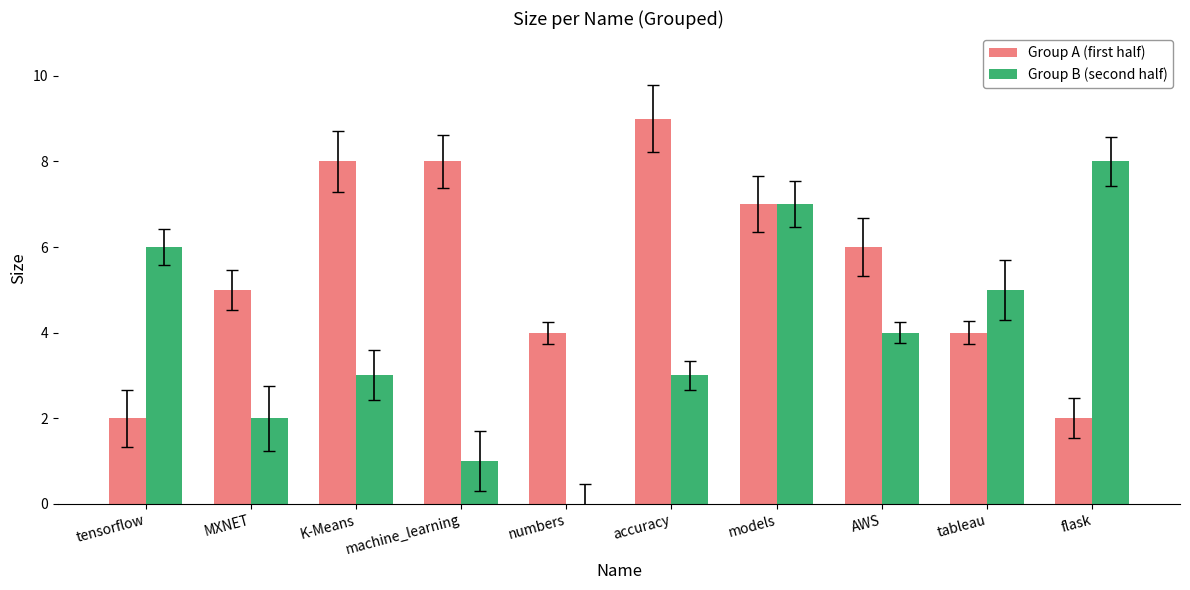

What is the sum of all Group A (first half) values?

55